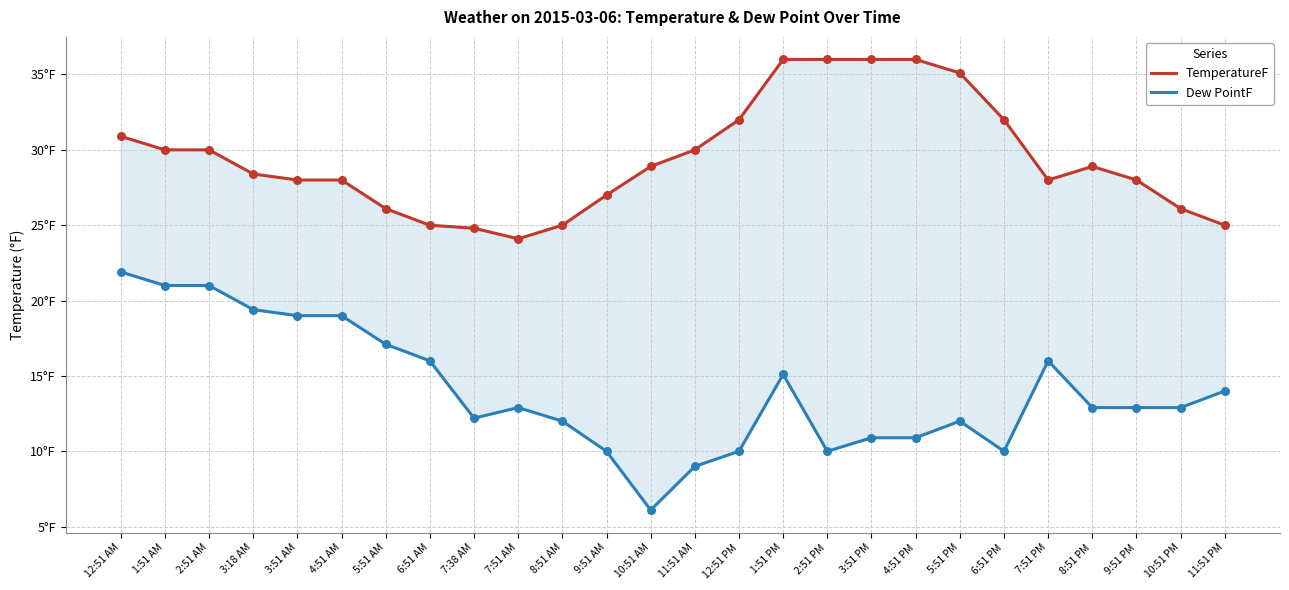

At how many categories does at least one series exceed 15?

26